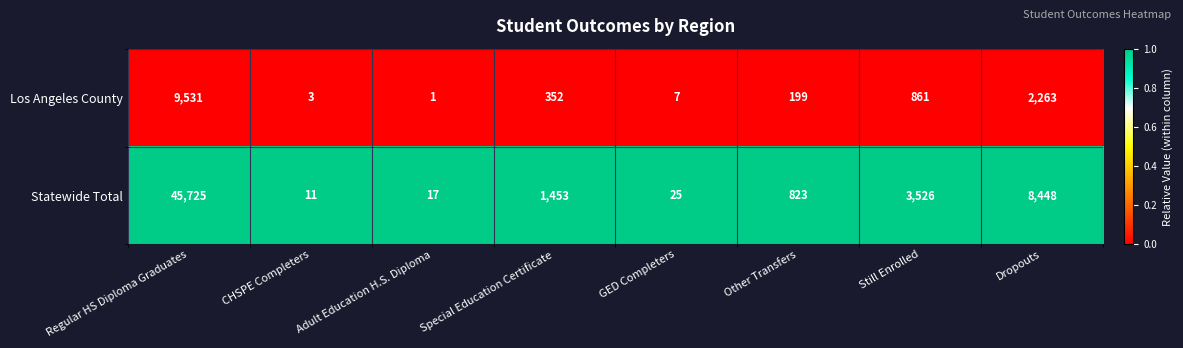

At which label is Statewide Total closest to 22868?

Dropouts